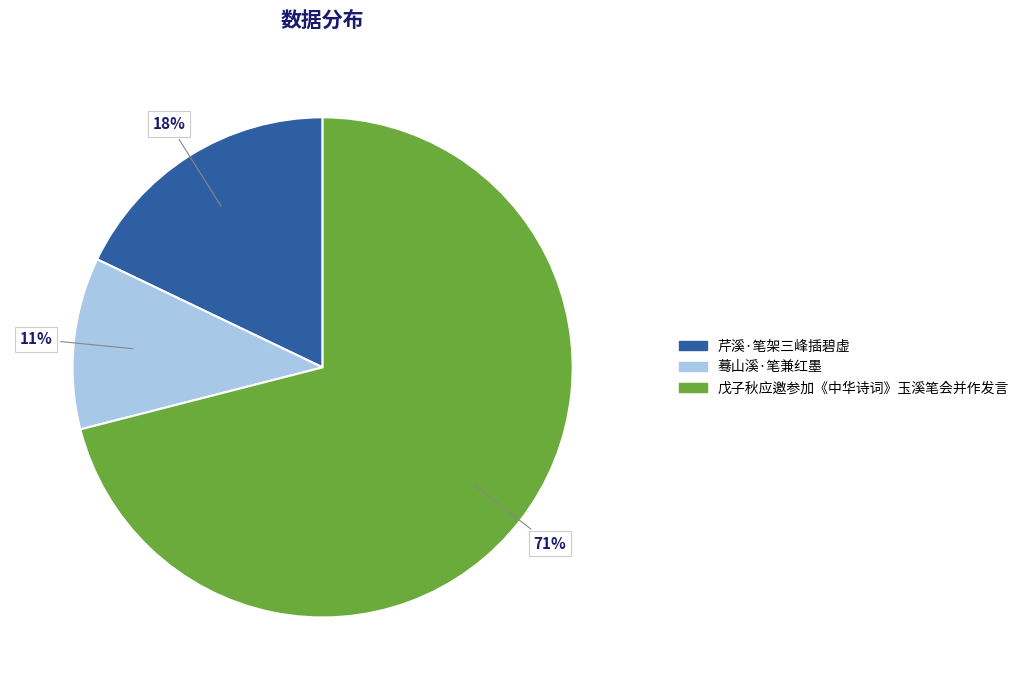

True or false: 蓦山溪·笔兼红墨 accounts for 2% of the total.

False